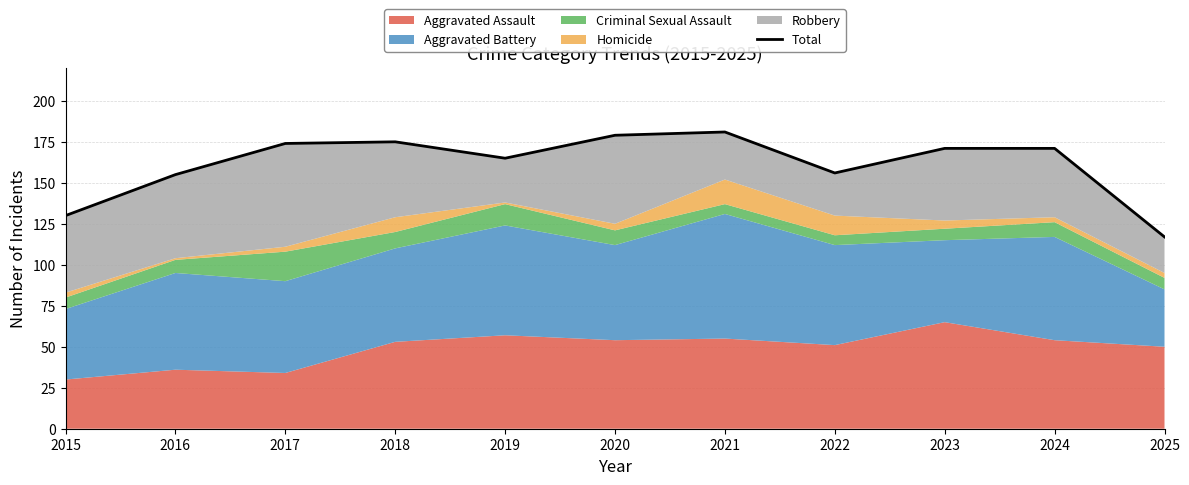

How many interior local peaks (higher than both neighbors) does the data have?

2